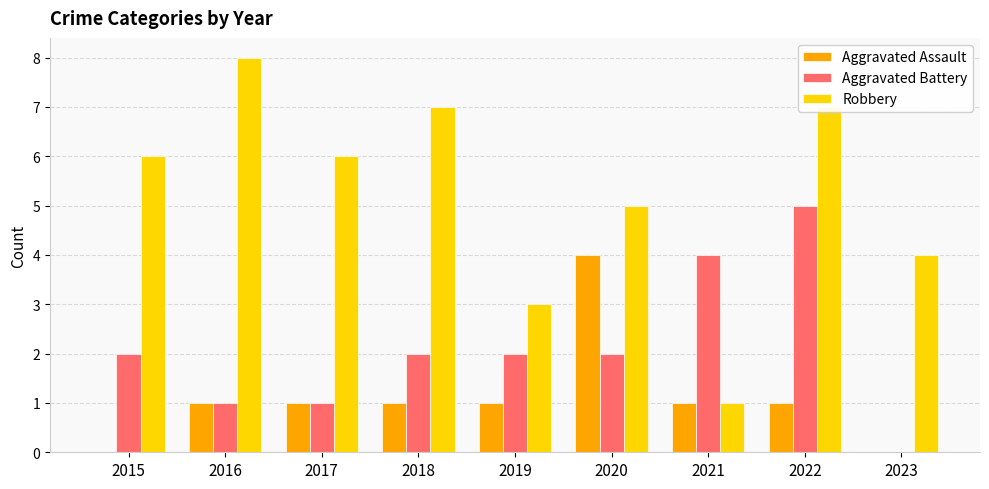

Which category has the highest value in the Robbery series?

2016